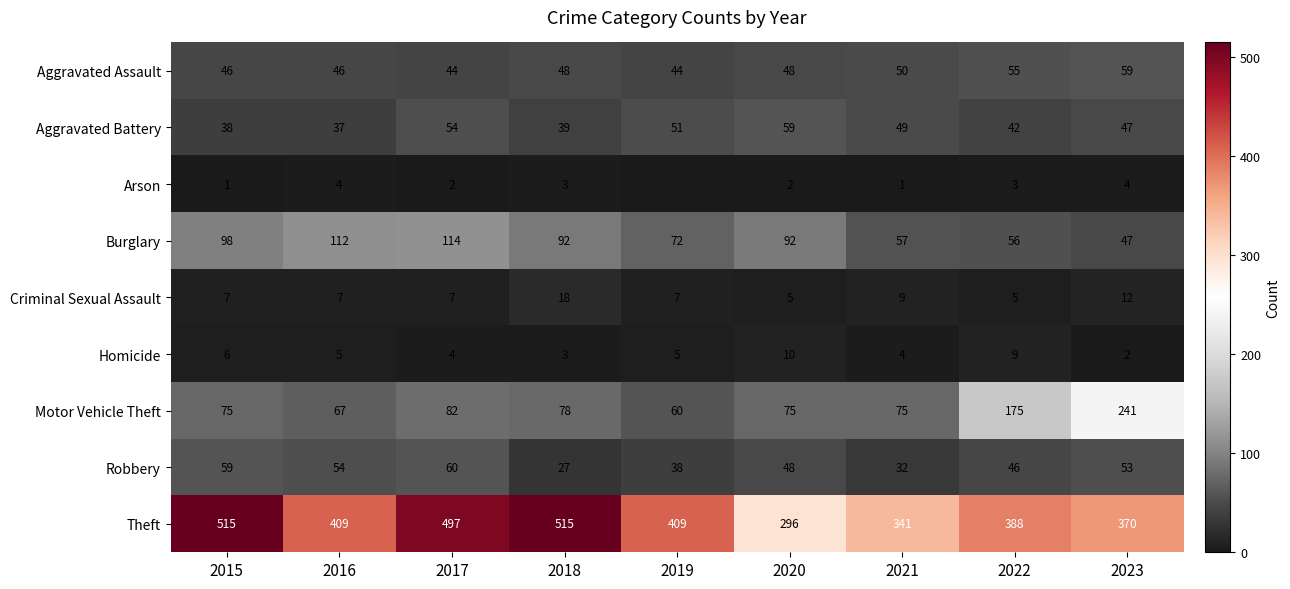

The value of Aggravated Assault at 2020 is 27. True or false?

False